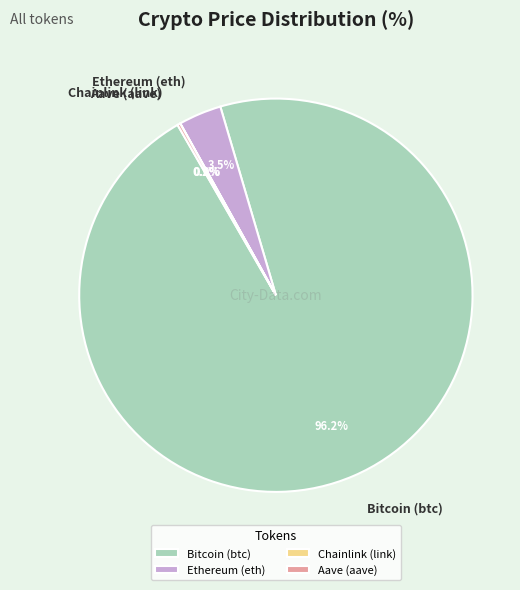

To the nearest percent, what is the average slice percentage?

25%